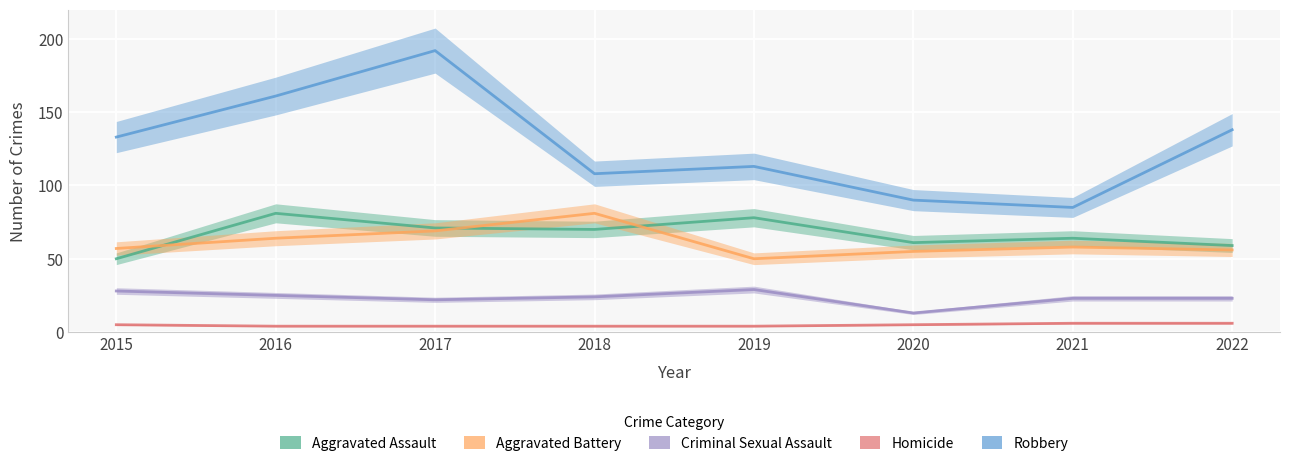

Is this an area chart (filled region under the line)?

No